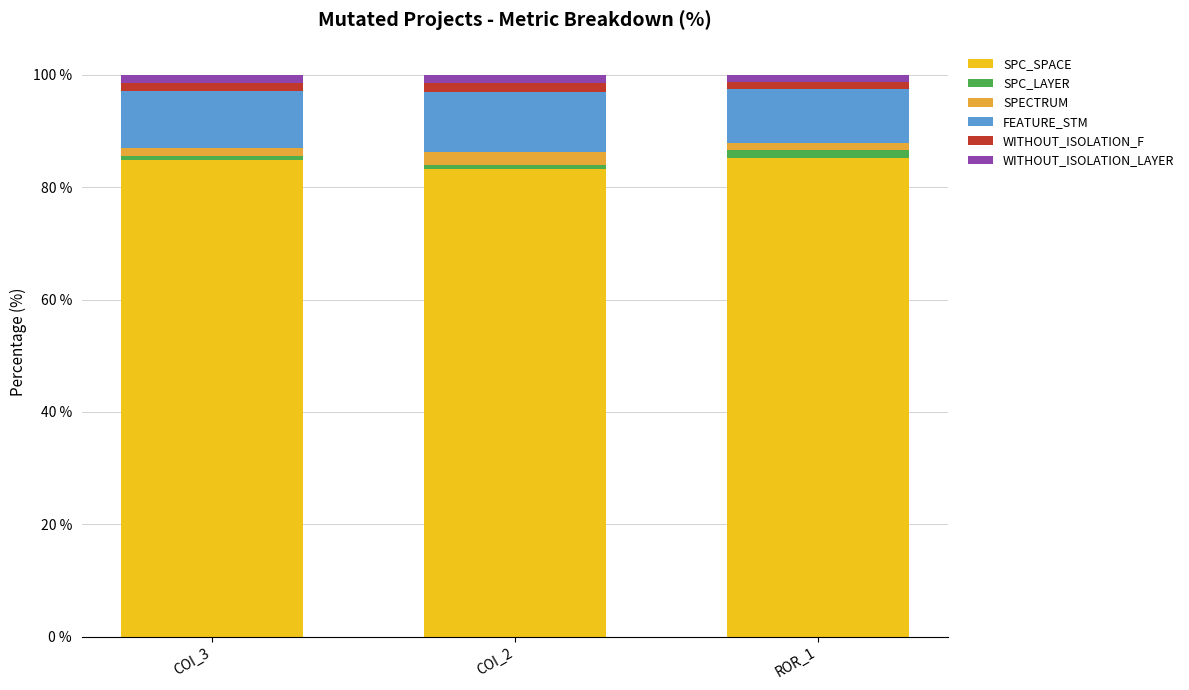

What is the average value of the SPC_SPACE series?

84.5